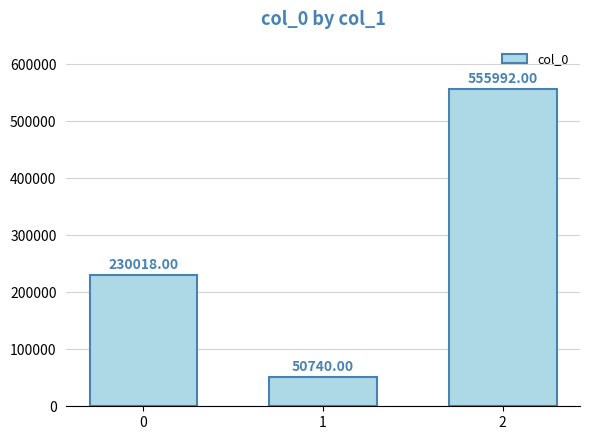

Are the bars grouped side by side (vs. stacked)?

No